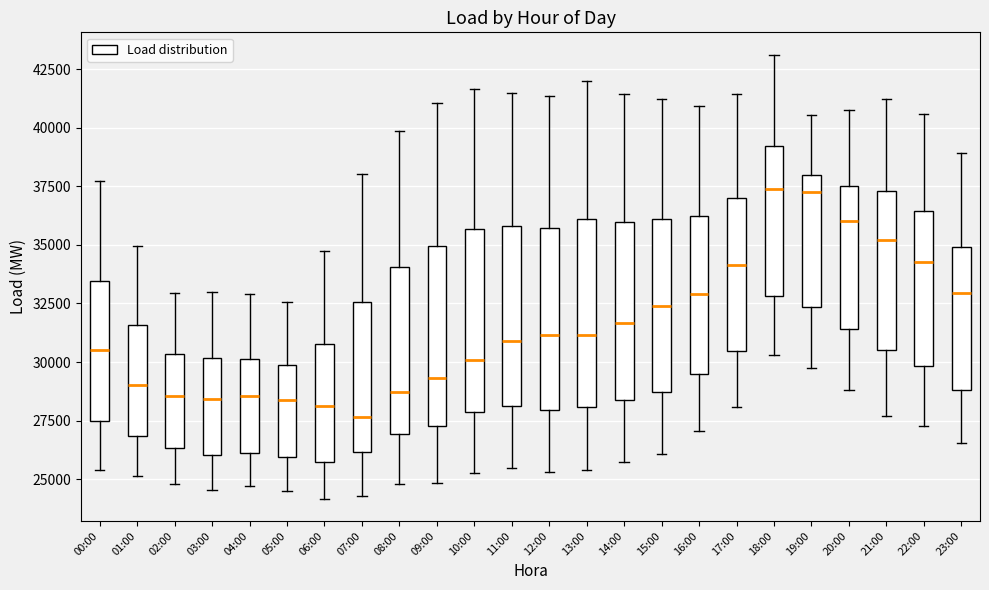

Reading left to right, read every box against the y-axis: the position of its median line, the range the box covers, and the ends of its whiskers. The values are not printed on the chart, so give them approximately, as read against the axis.

00:00: median 30500, box 27500 to 33500, whiskers 25500 to 37500
01:00: median 29000, box 27000 to 31500, whiskers 25000 to 35000
02:00: median 28500, box 26500 to 30500, whiskers 25000 to 33000
03:00: median 28500, box 26000 to 30000, whiskers 24500 to 33000
04:00: median 28500, box 26000 to 30000, whiskers 24500 to 33000
05:00: median 28500, box 26000 to 30000, whiskers 24500 to 32500
06:00: median 28000, box 25500 to 31000, whiskers 24000 to 34500
07:00: median 27500, box 26000 to 32500, whiskers 24500 to 38000
08:00: median 28500, box 27000 to 34000, whiskers 25000 to 40000
09:00: median 29500, box 27500 to 35000, whiskers 25000 to 41000
10:00: median 30000, box 28000 to 35500, whiskers 25500 to 41500
11:00: median 31000, box 28000 to 36000, whiskers 25500 to 41500
12:00: median 31000, box 28000 to 35500, whiskers 25500 to 41500
13:00: median 31000, box 28000 to 36000, whiskers 25500 to 42000
14:00: median 31500, box 28500 to 36000, whiskers 25500 to 41500
15:00: median 32500, box 28500 to 36000, whiskers 26000 to 41000
16:00: median 33000, box 29500 to 36000, whiskers 27000 to 41000
17:00: median 34000, box 30500 to 37000, whiskers 28000 to 41500
18:00: median 37500, box 33000 to 39000, whiskers 30500 to 43000
19:00: median 37000, box 32500 to 38000, whiskers 29500 to 40500
20:00: median 36000, box 31500 to 37500, whiskers 29000 to 40500
21:00: median 35000, box 30500 to 37500, whiskers 27500 to 41000
22:00: median 34500, box 30000 to 36500, whiskers 27500 to 40500
23:00: median 33000, box 29000 to 35000, whiskers 26500 to 39000